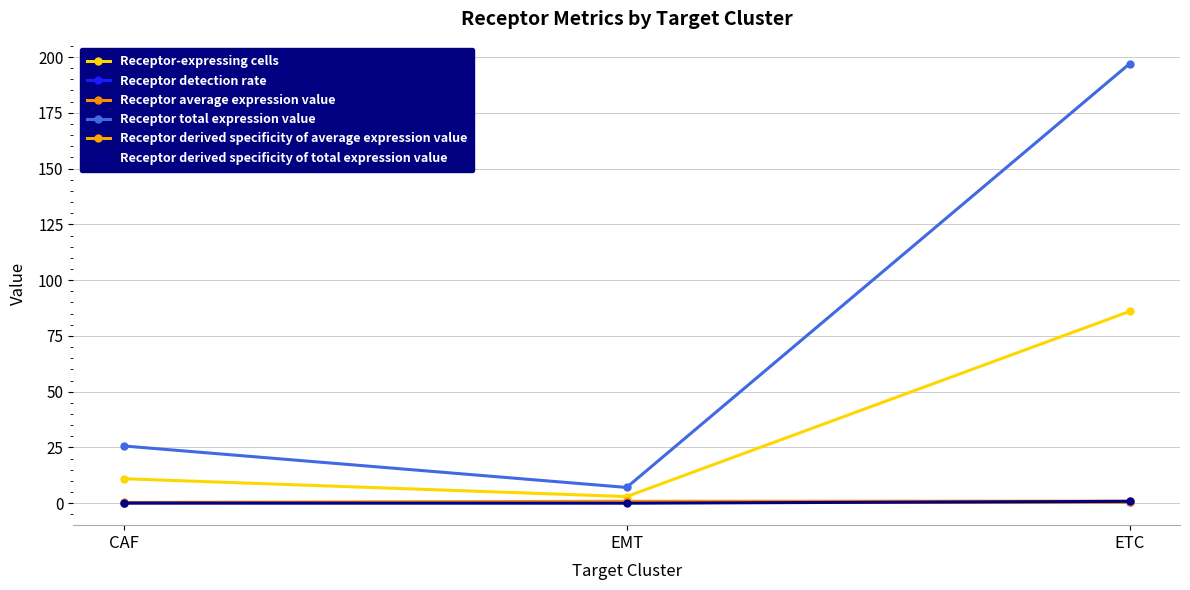

What is the maximum value for Receptor derived specificity of total expression value?

0.9